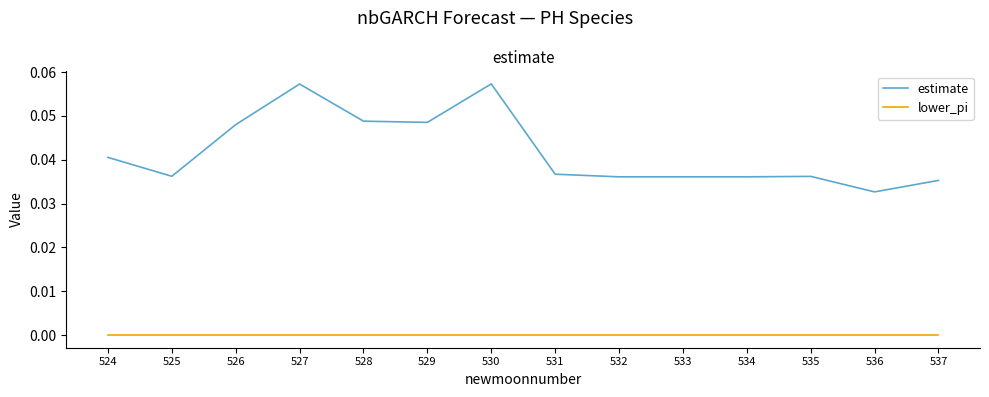

Is the value of estimate at 529 greater than the value of lower_pi at 529?

Yes